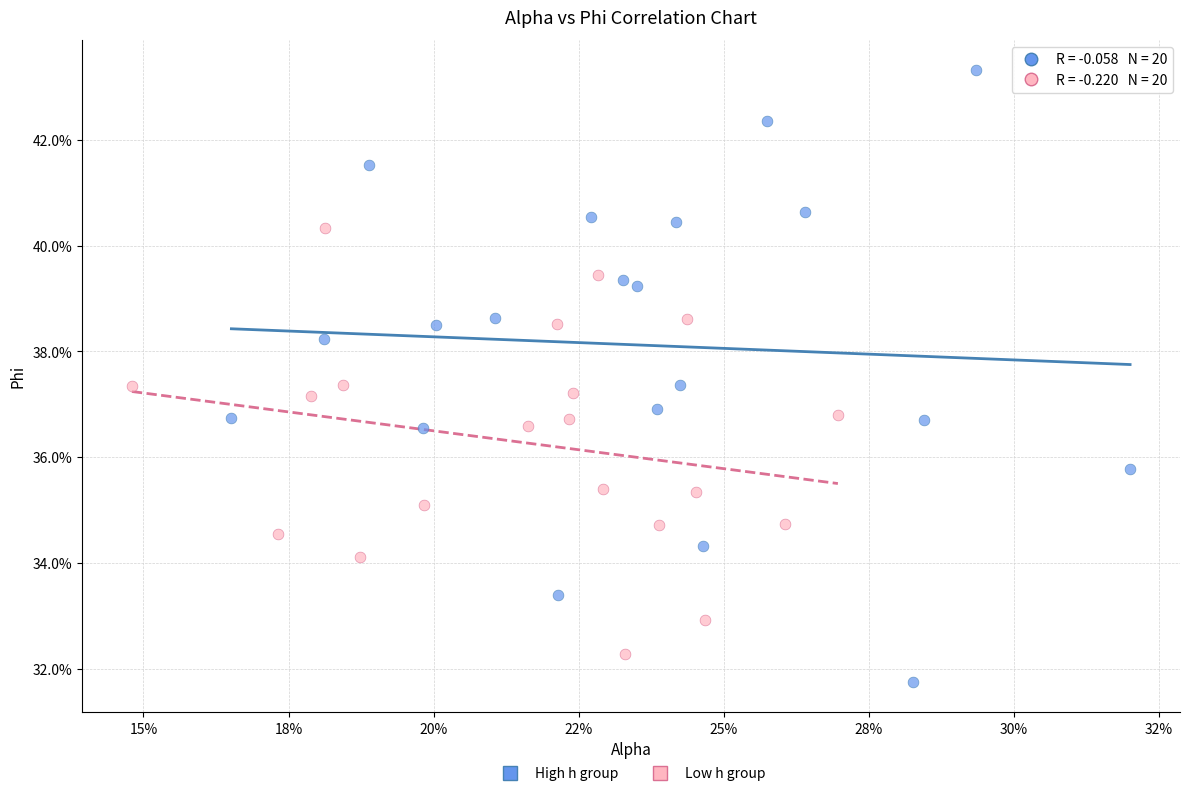

What are all the series names shown in the legend?

High h group, Low h group